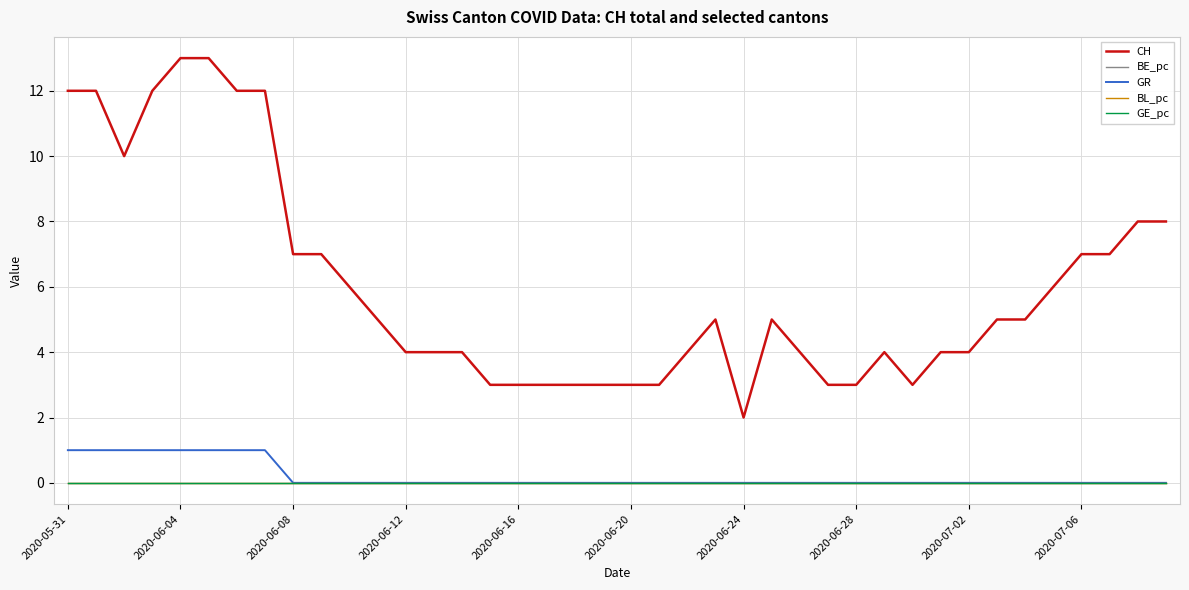

Which label corresponds to the smallest value in the chart?

2020-06-08